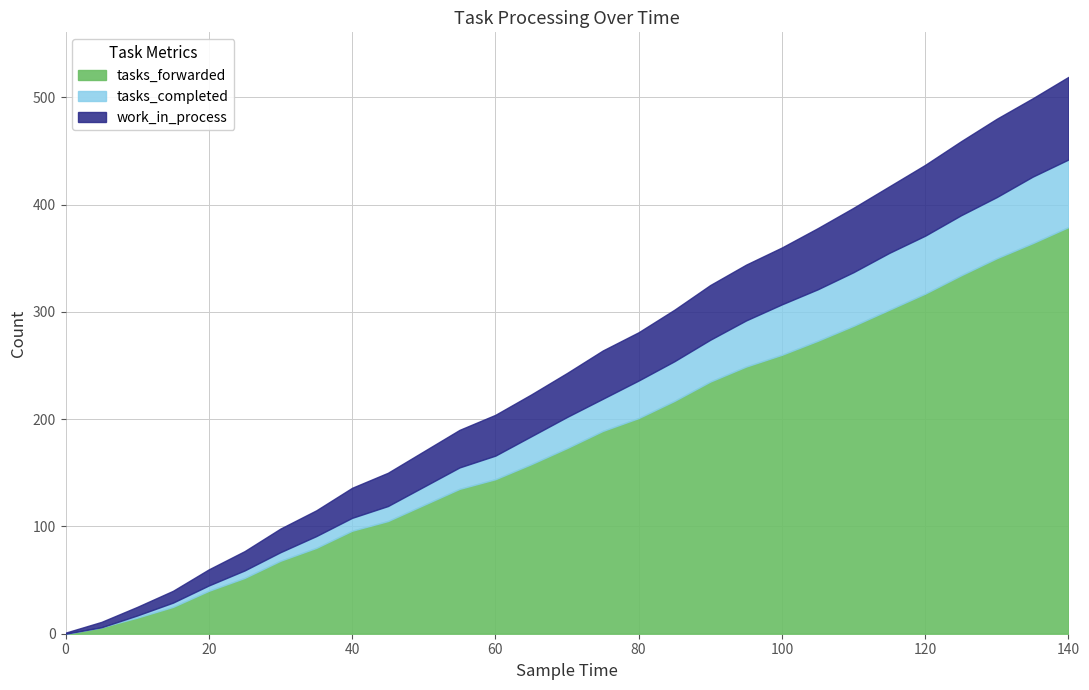

Rank the series by their maximum value, from highest to lowest.

tasks_forwarded, work_in_process, tasks_completed